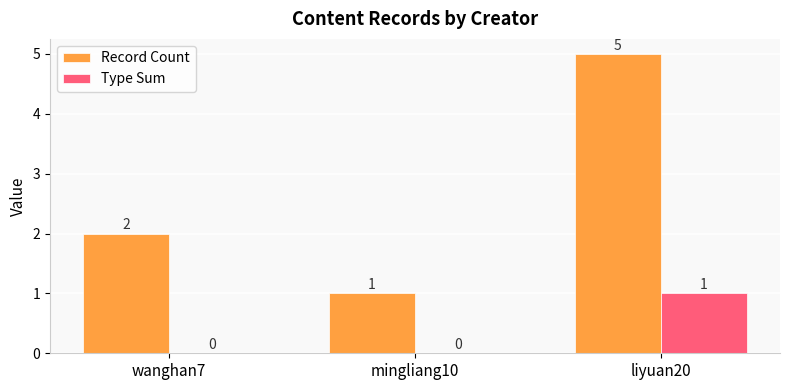

At which category is the sum across all series the highest?

liyuan20